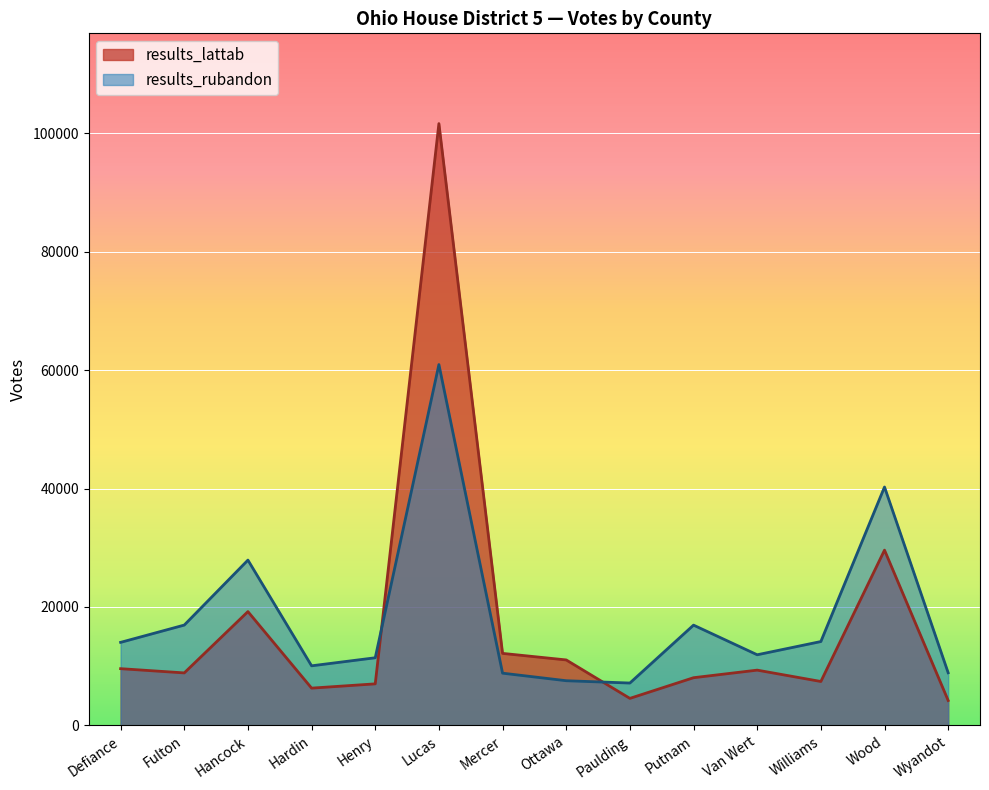

How many values in the results_rubandon series exceed 14024?

6